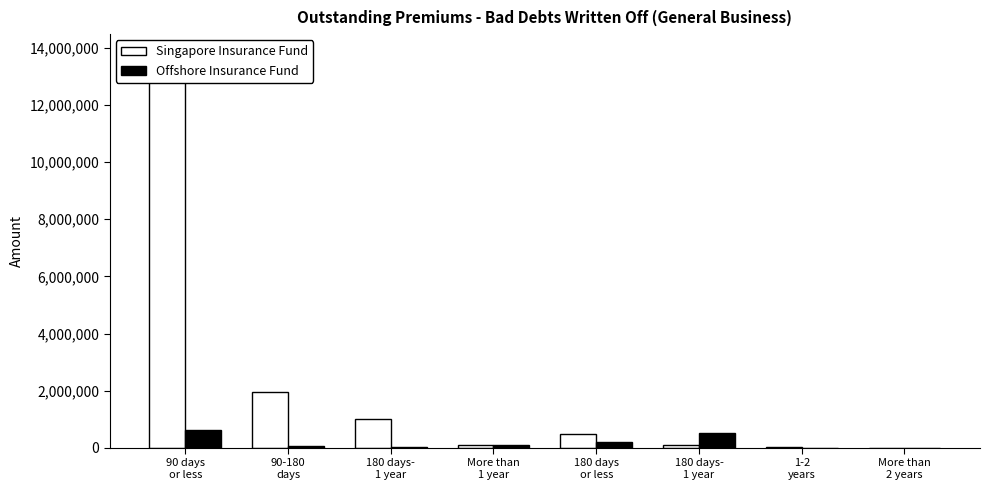

True or false: Offshore Insurance Fund has a value of 6311 at More than
2 years.

True